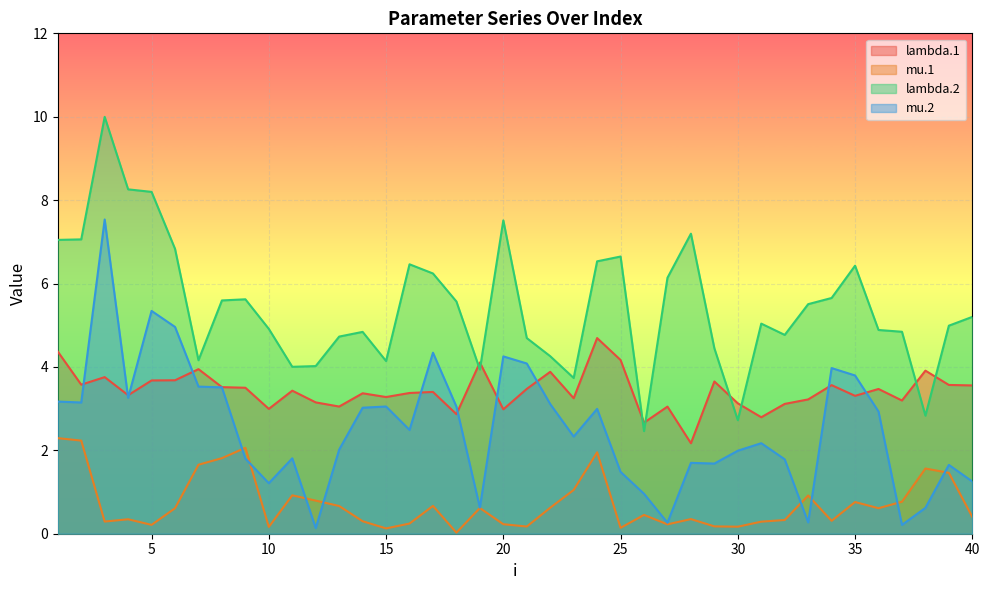

True or false: lambda.2 has more than 1 points higher than both neighbors.

True